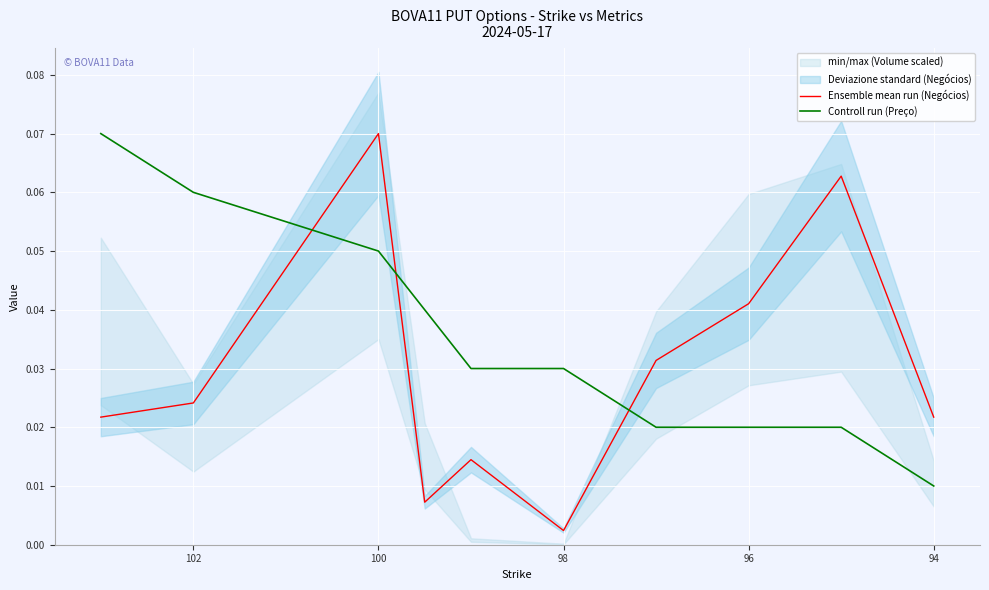

How many intersections are there between Ensemble mean run (Negócios) and Controll run (Preço)?

3